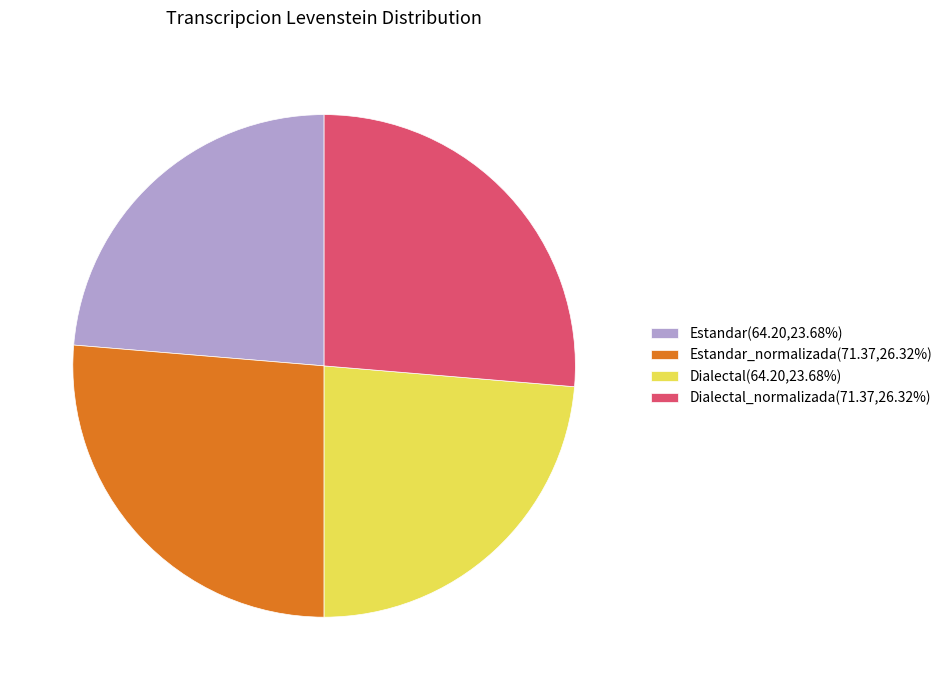

Is there a majority slice in this chart?

No